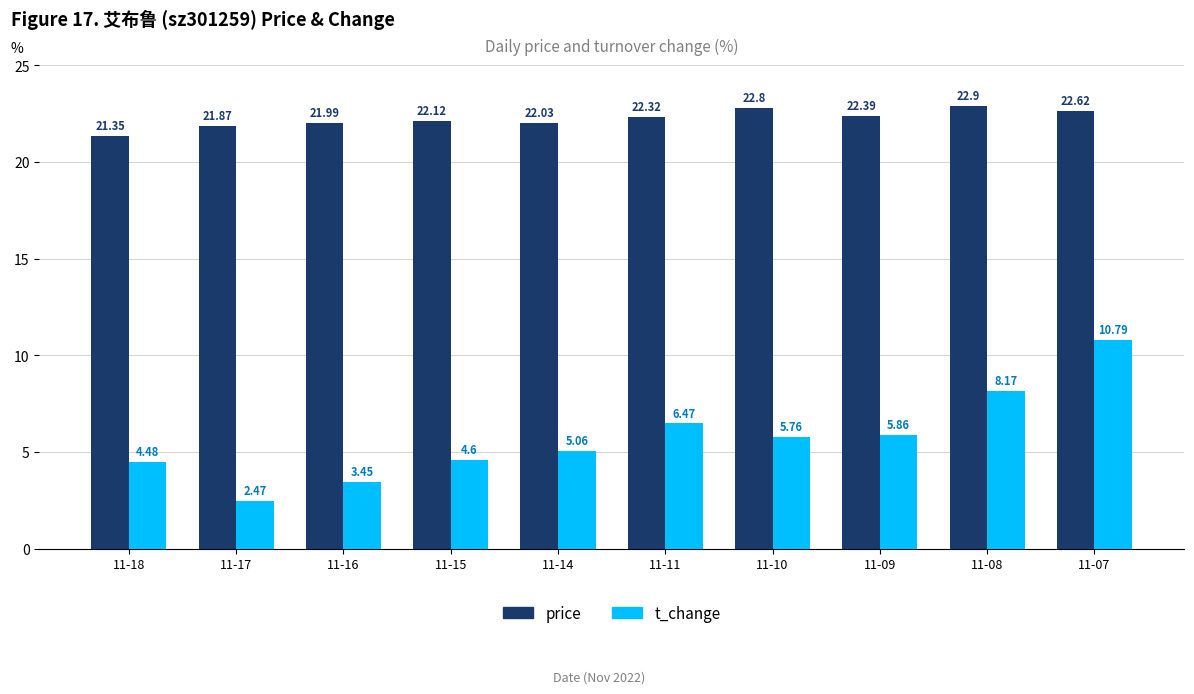

How many data points in price are above 22?

7